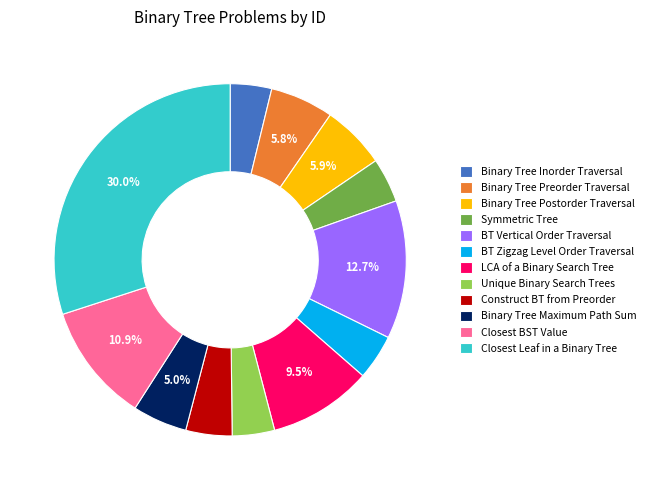

True or false: Binary Tree Postorder Traversal accounts for 12% of the total.

False